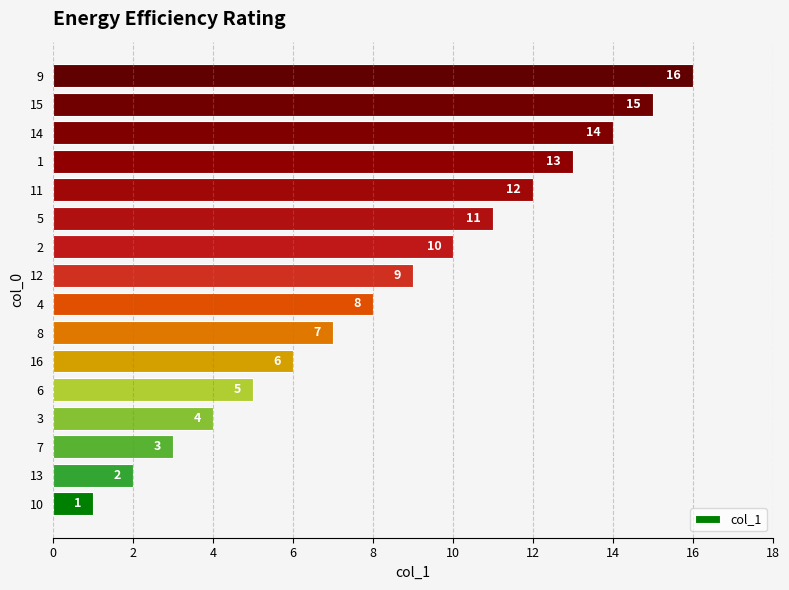

Rank the categories by value from lowest to highest.

10, 13, 7, 3, 6, 16, 8, 4, 12, 2, 5, 11, 1, 14, 15, 9